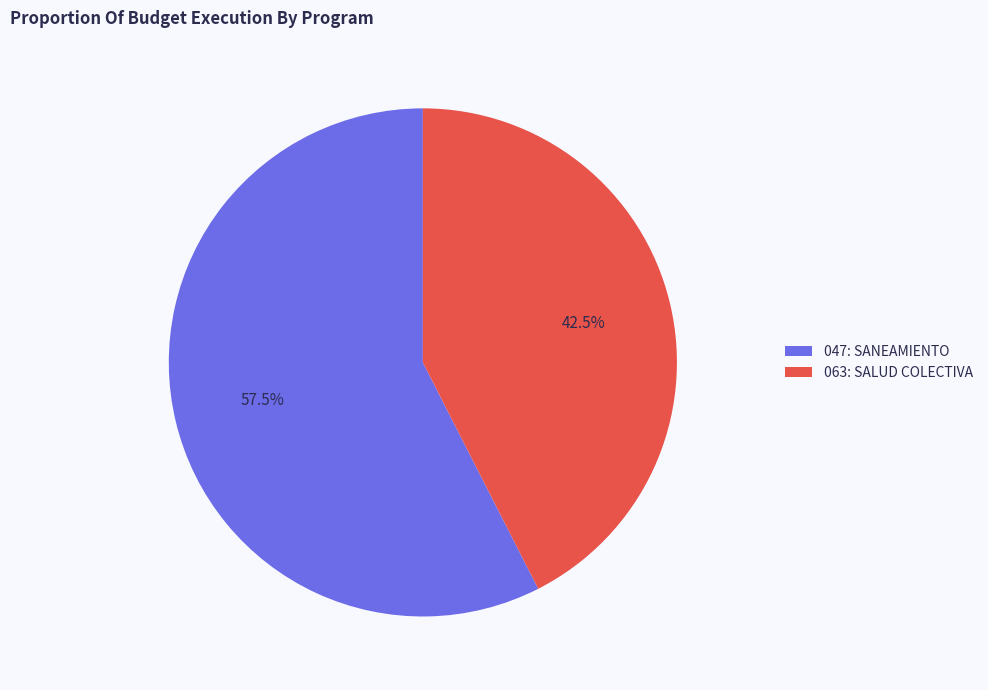

To the nearest percent, what is the difference between the 047: SANEAMIENTO and 063: SALUD COLECTIVA slice percentages?

15%